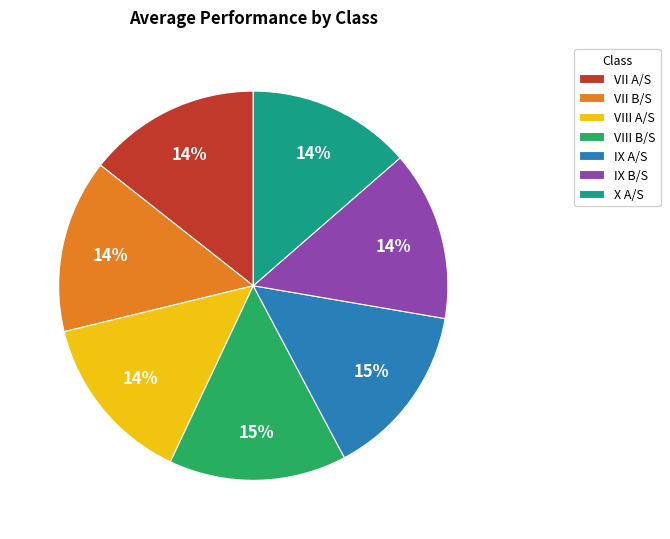

To the nearest percent, what is the difference between the largest and smallest slice percentages?

1%